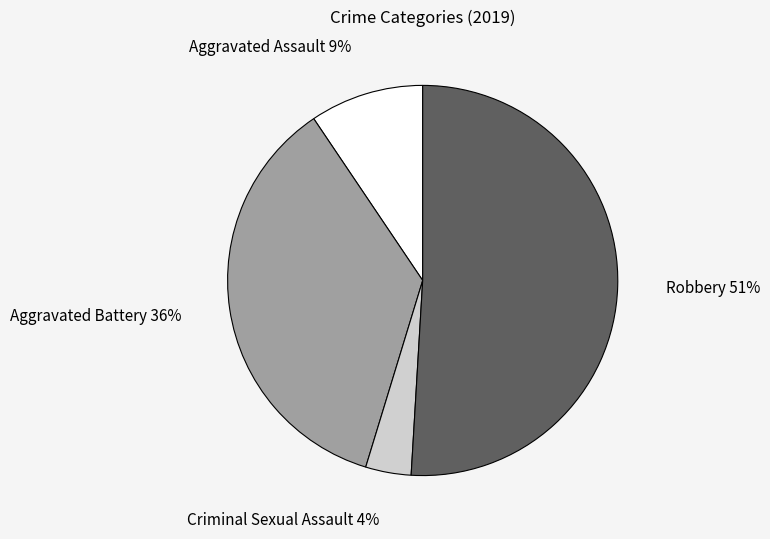

Combined, do Criminal Sexual Assault and Robbery account for over 50%?

Yes